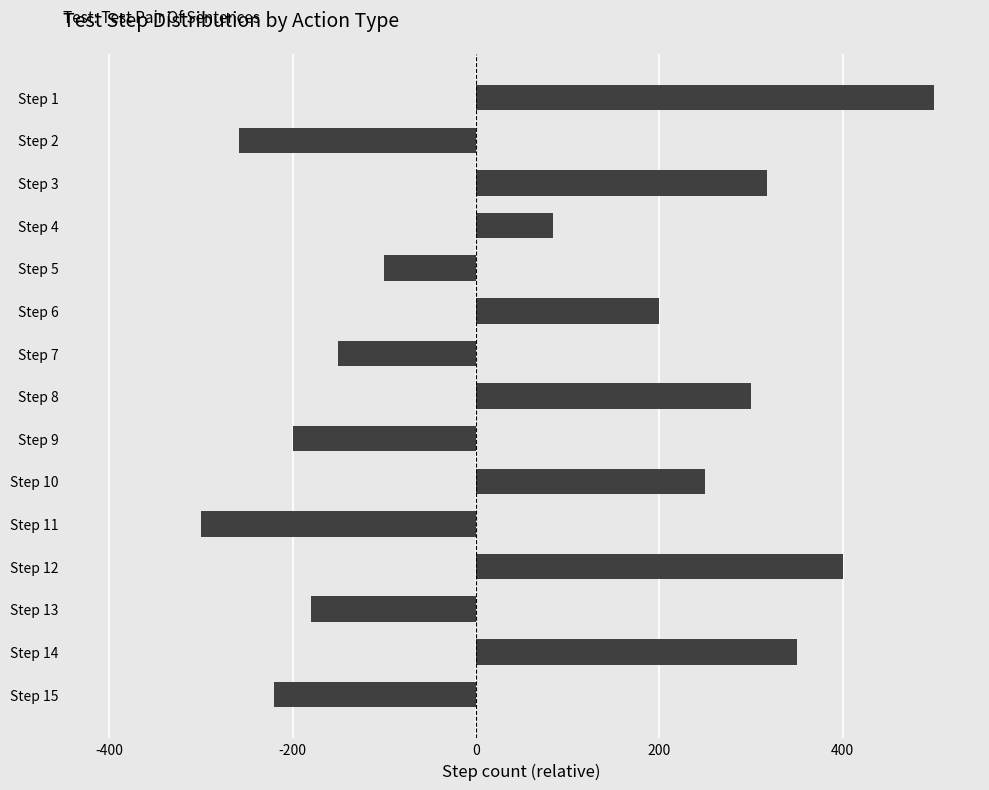

Between Step 6 and Step 4, which is larger?

Step 6